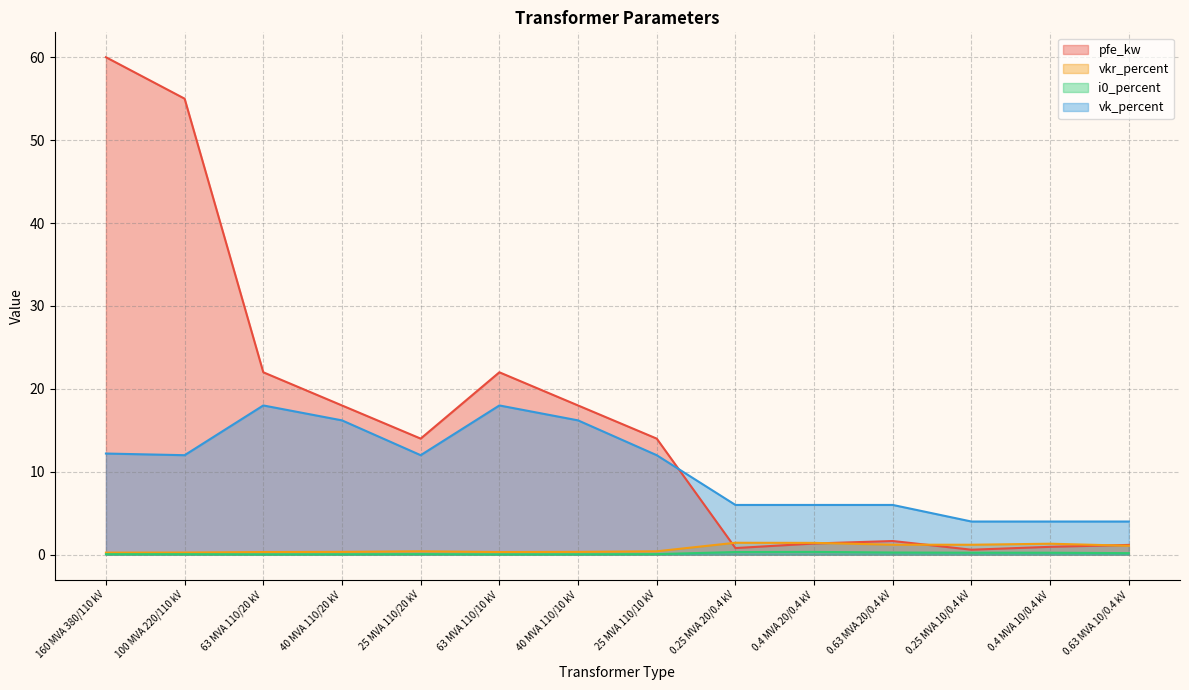

At how many categories does at least one series exceed 0?

14